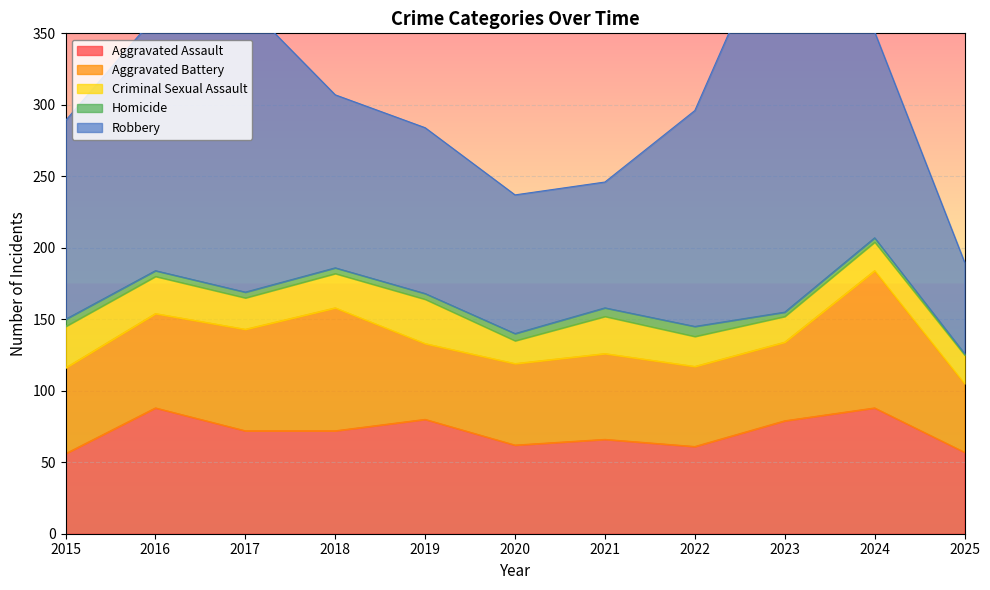

List the series in order of their peak value, highest first.

Robbery, Aggravated Battery, Aggravated Assault, Criminal Sexual Assault, Homicide